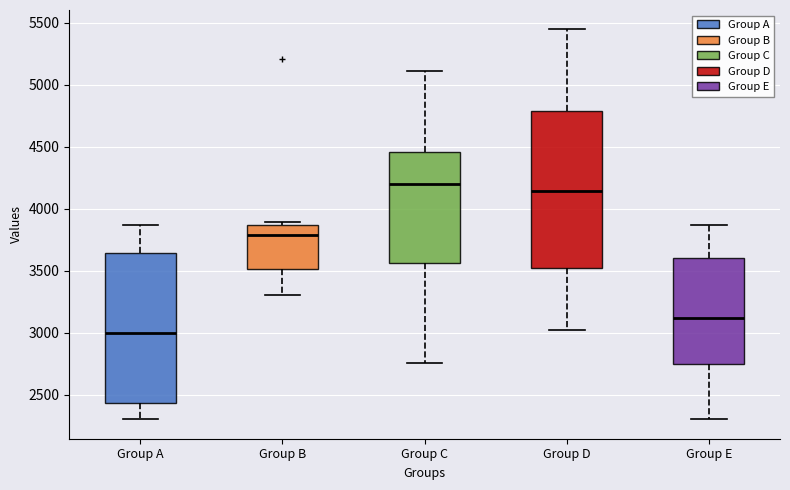

Reading left to right, transcribe this box plot: for each box, give where its median line is, the range the box spans, and where its two whiskers end, as read against the y-axis. The values are not printed on the chart, so give them approximately, as read against the axis.

Group A: median 3000, box 2450 to 3650, whiskers 2300 to 3850
Group B: median 3800, box 3500 to 3850, whiskers 3300 to 3900
Group C: median 4200, box 3550 to 4450, whiskers 2750 to 5100
Group D: median 4150, box 3550 to 4800, whiskers 3000 to 5450
Group E: median 3100, box 2750 to 3600, whiskers 2300 to 3850